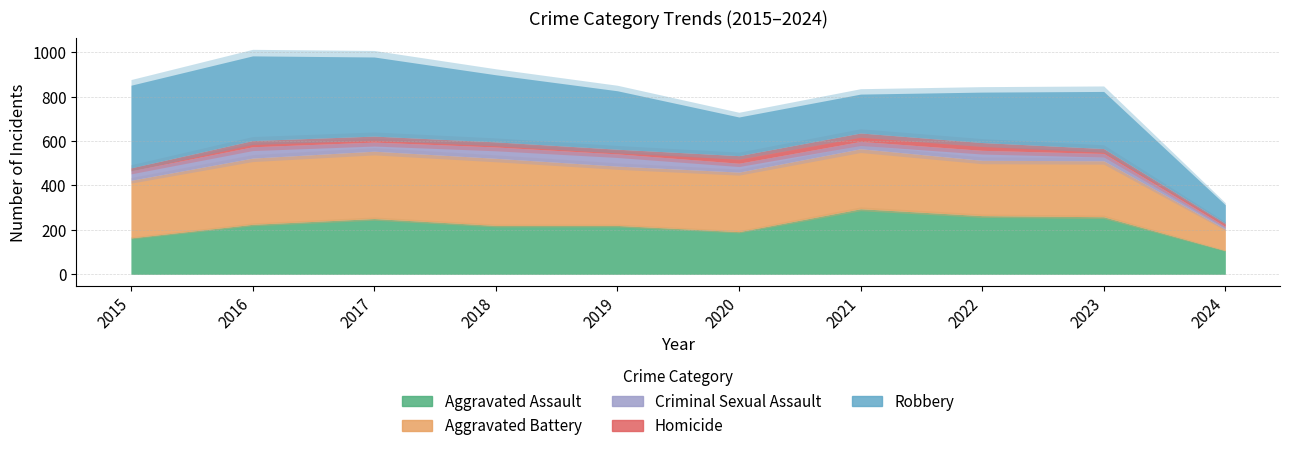

Reading left to right, what are all the values shown in this chart?

Aggravated Assault: 164	225	251	220	220	192	295	264	259	107
Aggravated Battery: 259	298	303	302	267	268	270	249	252	97
Criminal Sexual Assault: 43	51	41	51	55	40	33	45	33	12
Homicide: 13	28	27	23	21	34	38	35	22	14
Robbery: 372	381	356	302	263	174	175	227	257	83